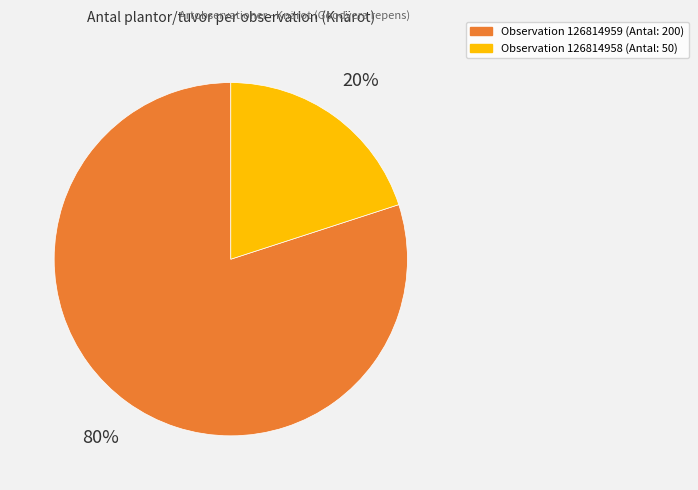

To the nearest percent, what is the average slice percentage?

50%